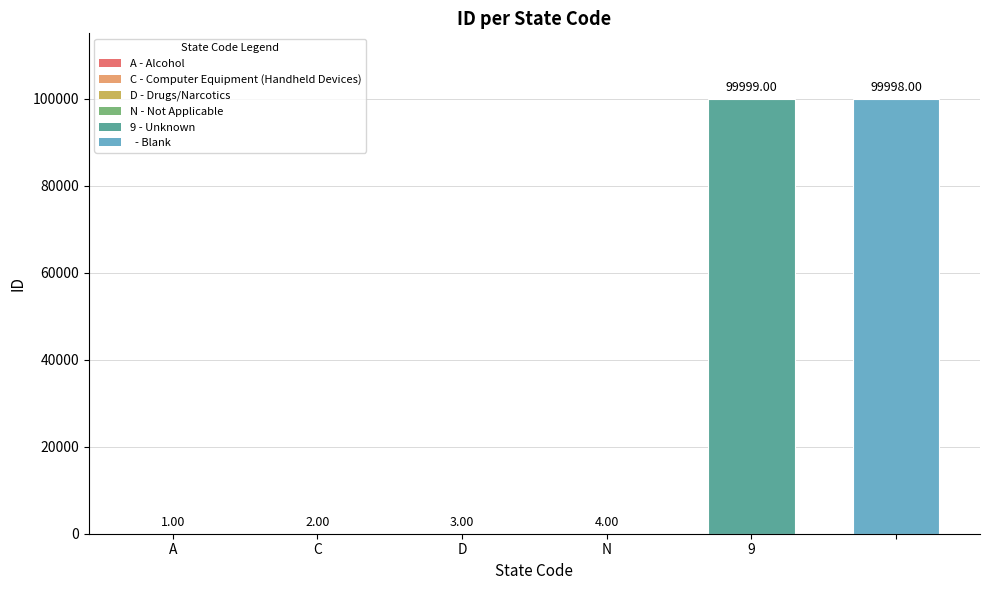

Reading left to right, extract all data points from this chart.

1	2	3	4	99999	99998